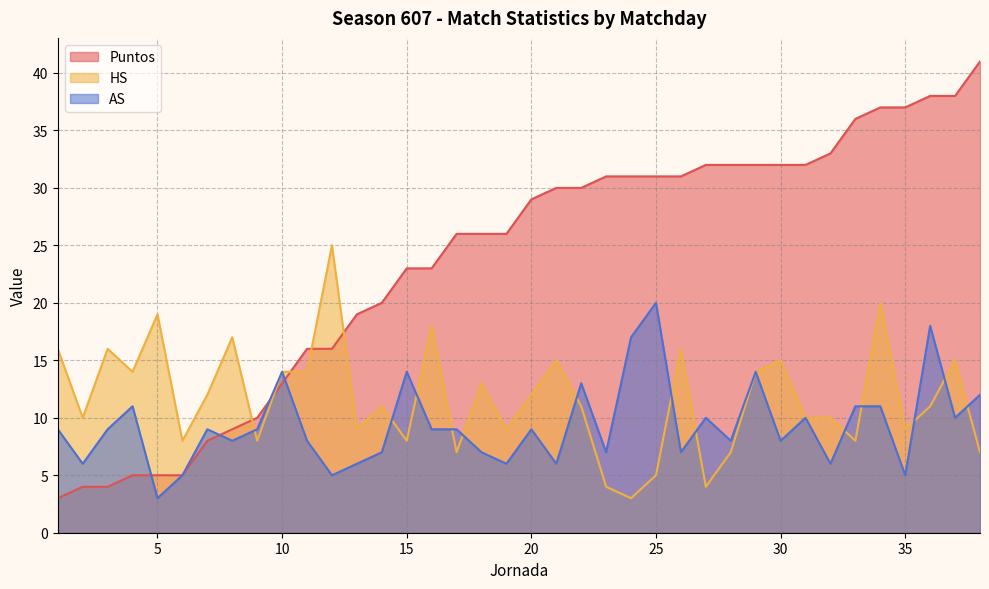

What is the sum of the AS values at 38 and 24?

29